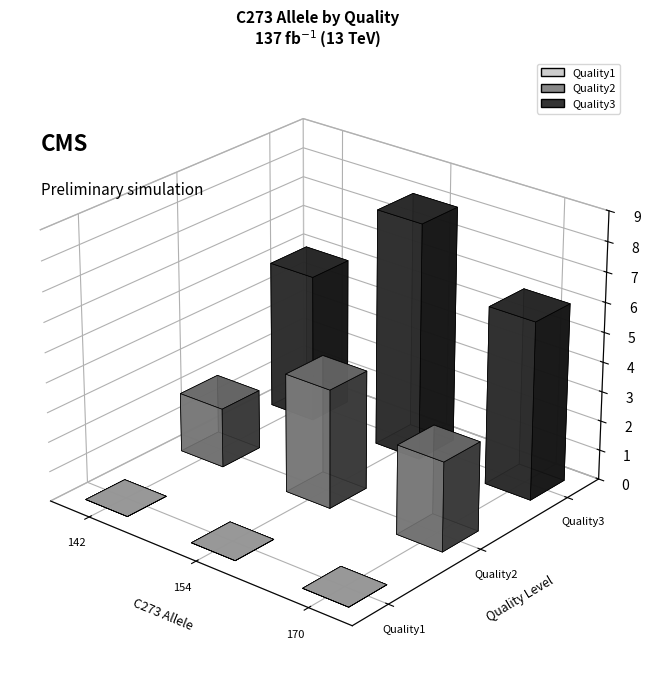

What is the difference between the second highest and second lowest values in the Quality series?

1